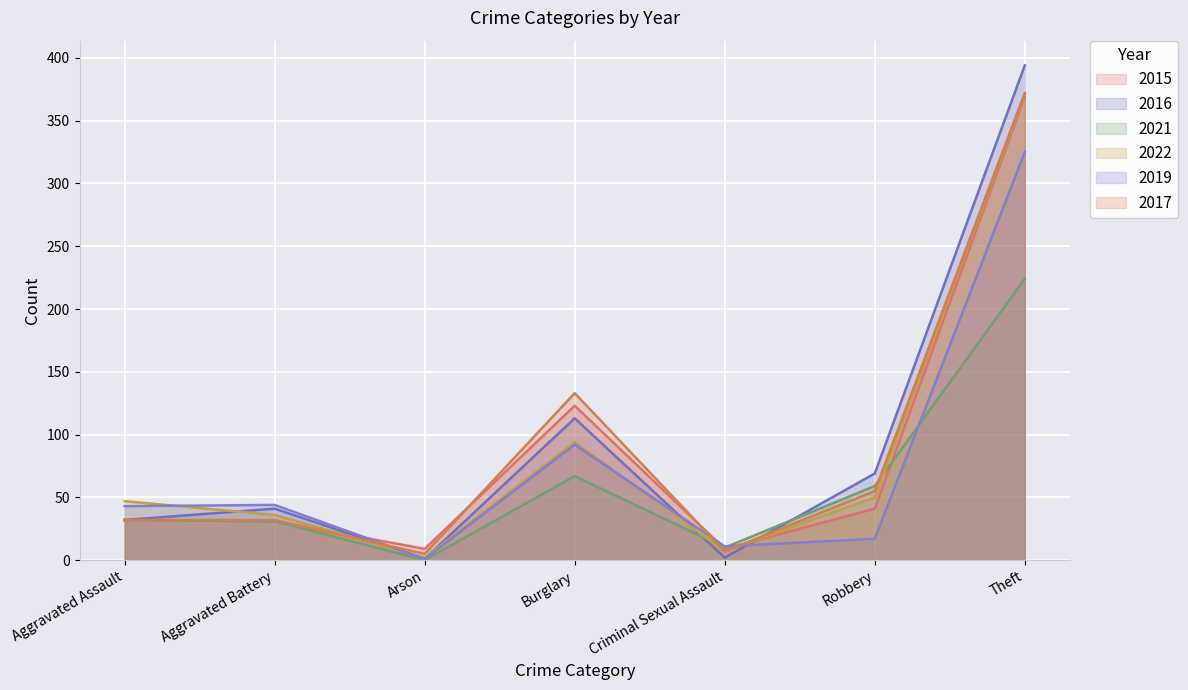

Which series changed the most between Arson and Burglary?

2017